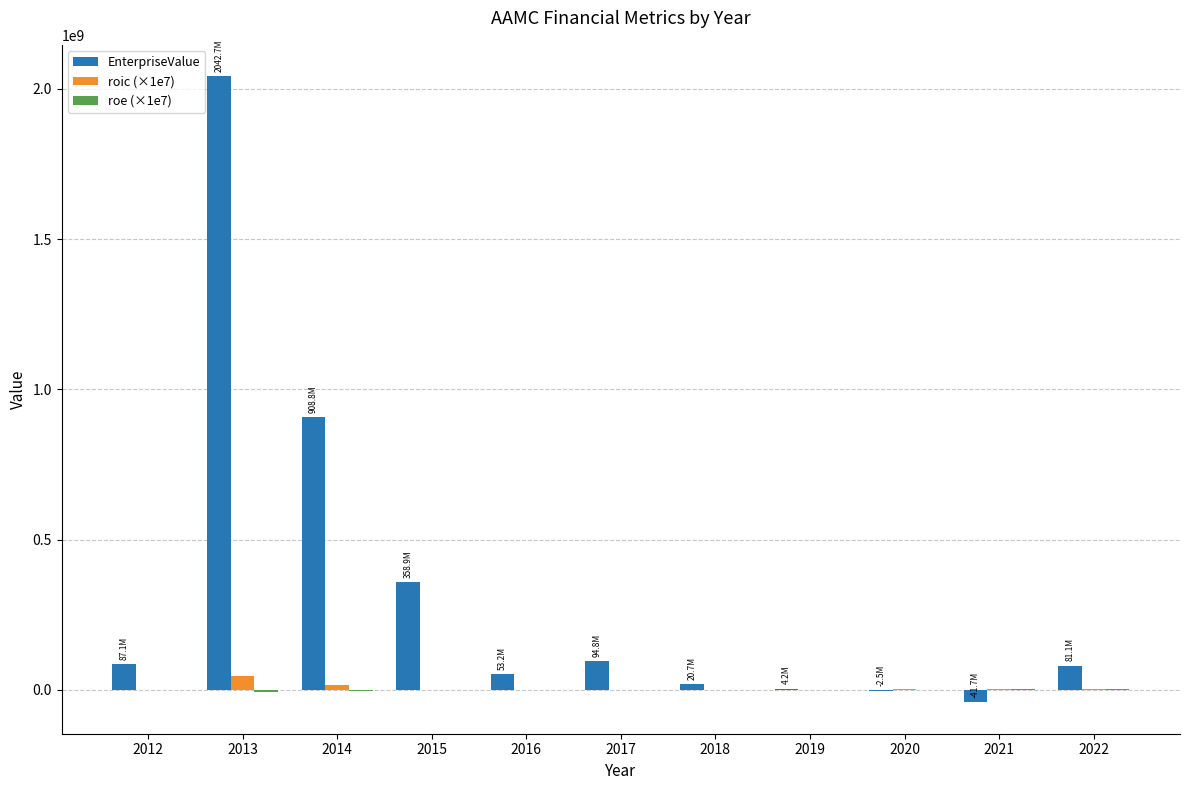

What is the total value across all series at 2020?

148667.1